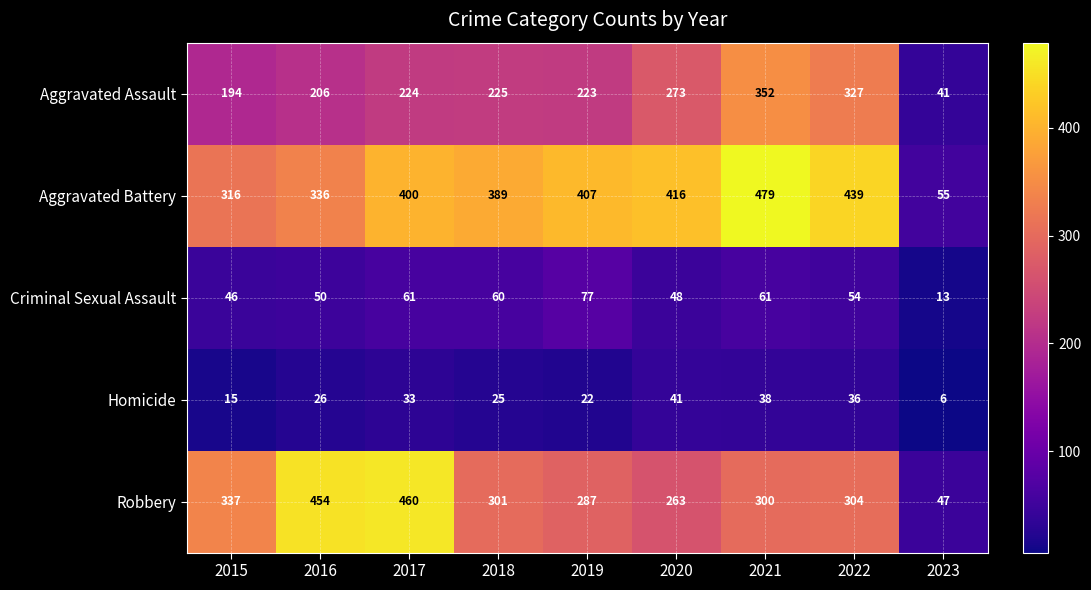

What is the spread (max minus min) of values at 2018?

364